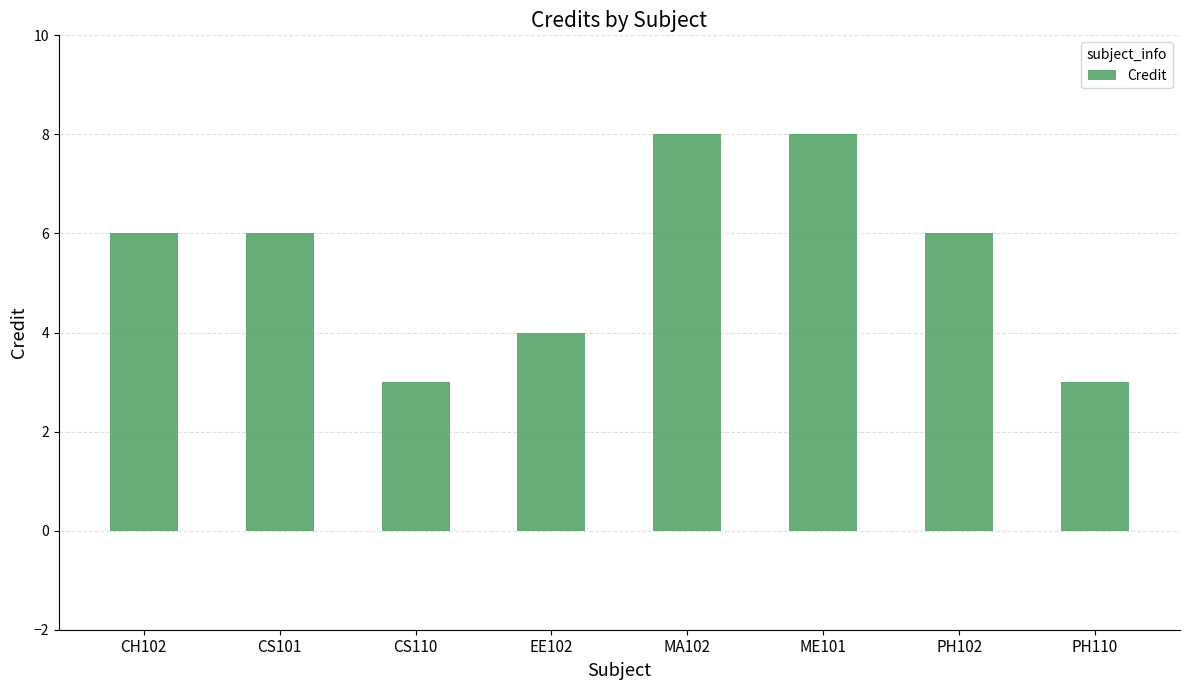

How many bars are there in total?

8